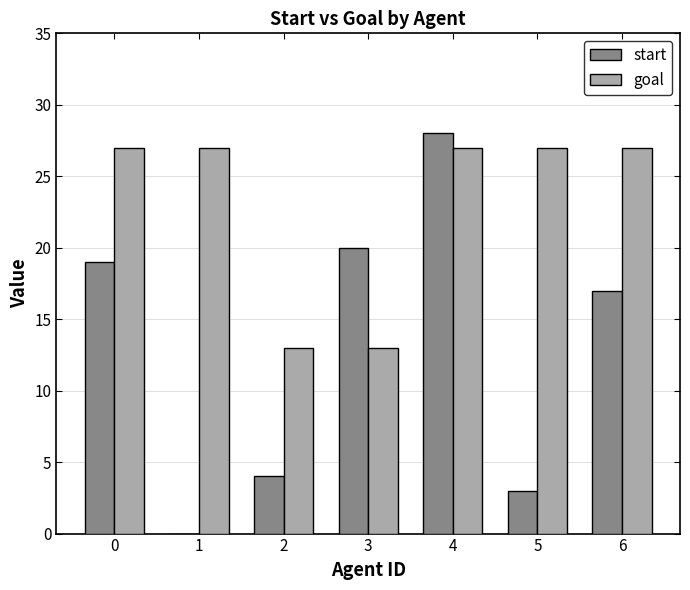

What is the sum of all goal values?

161